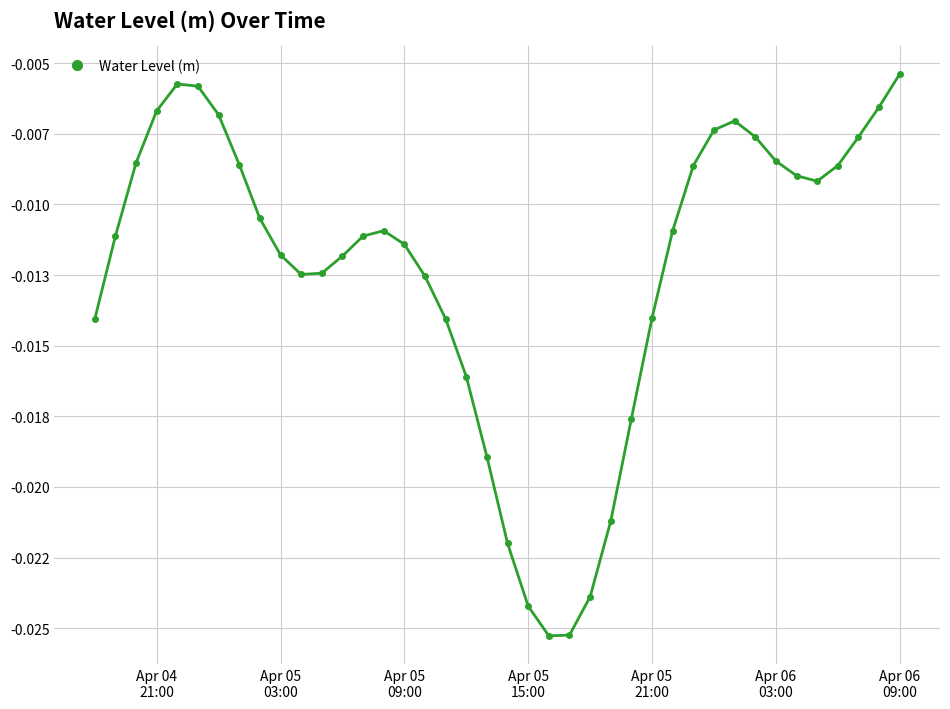

Where is the data nearest to the value 0?

Apr 06
09:00